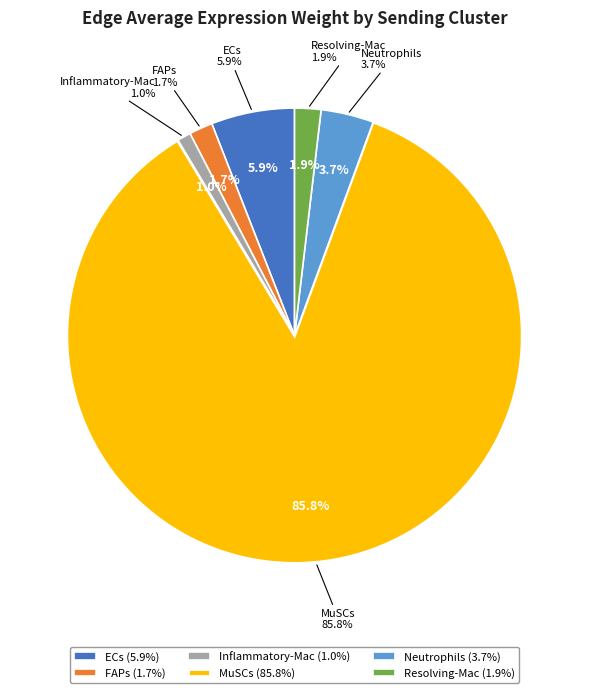

What percentage do Neutrophils and MuSCs together represent?

89.5%